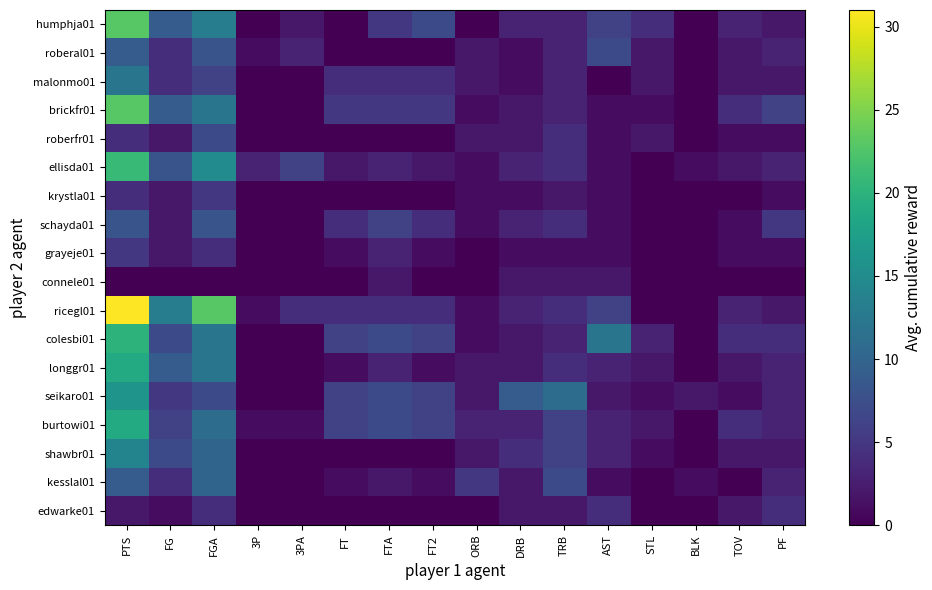

Reading right to left, what are all the values shown in this chart?

humphja01: PF=2	TOV=3	BLK=0	STL=4	AST=6	TRB=3	DRB=3	ORB=0	FT2=7	FTA=5	FT=0	3PA=2	3P=0	FGA=13	FG=9	PTS=23
roberal01: PF=3	TOV=2	BLK=0	STL=2	AST=7	TRB=3	DRB=1	ORB=2	FT2=0	FTA=0	FT=0	3PA=3	3P=1	FGA=8	FG=4	PTS=9
malonmo01: PF=2	TOV=2	BLK=0	STL=2	AST=0	TRB=3	DRB=1	ORB=2	FT2=4	FTA=4	FT=4	3PA=0	3P=0	FGA=6	FG=4	PTS=12
brickfr01: PF=6	TOV=4	BLK=0	STL=1	AST=1	TRB=3	DRB=2	ORB=1	FT2=5	FTA=5	FT=5	3PA=0	3P=0	FGA=12	FG=9	PTS=23
roberfr01: PF=1	TOV=1	BLK=0	STL=2	AST=1	TRB=4	DRB=2	ORB=2	FT2=0	FTA=0	FT=0	3PA=0	3P=0	FGA=7	FG=2	PTS=4
ellisda01: PF=3	TOV=2	BLK=1	STL=0	AST=1	TRB=4	DRB=3	ORB=1	FT2=2	FTA=3	FT=2	3PA=6	3P=3	FGA=15	FG=8	PTS=21
krystla01: PF=1	TOV=0	BLK=0	STL=0	AST=1	TRB=2	DRB=1	ORB=1	FT2=0	FTA=0	FT=0	3PA=0	3P=0	FGA=5	FG=2	PTS=4
schayda01: PF=5	TOV=1	BLK=0	STL=0	AST=1	TRB=4	DRB=3	ORB=1	FT2=4	FTA=6	FT=4	3PA=0	3P=0	FGA=8	FG=2	PTS=8
grayeje01: PF=1	TOV=1	BLK=0	STL=0	AST=1	TRB=1	DRB=1	ORB=0	FT2=1	FTA=3	FT=1	3PA=0	3P=0	FGA=4	FG=2	PTS=5
connele01: PF=0	TOV=0	BLK=0	STL=0	AST=2	TRB=2	DRB=2	ORB=0	FT2=0	FTA=2	FT=0	3PA=0	3P=0	FGA=0	FG=0	PTS=0
ricegl01: PF=2	TOV=3	BLK=0	STL=0	AST=6	TRB=4	DRB=3	ORB=1	FT2=4	FTA=4	FT=4	3PA=4	3P=1	FGA=23	FG=13	PTS=31
colesbi01: PF=4	TOV=4	BLK=0	STL=3	AST=12	TRB=3	DRB=2	ORB=1	FT2=6	FTA=7	FT=6	3PA=0	3P=0	FGA=12	FG=7	PTS=20
longgr01: PF=3	TOV=2	BLK=0	STL=2	AST=3	TRB=4	DRB=2	ORB=2	FT2=1	FTA=3	FT=1	3PA=0	3P=0	FGA=12	FG=9	PTS=19
seikaro01: PF=3	TOV=1	BLK=2	STL=1	AST=2	TRB=11	DRB=9	ORB=2	FT2=6	FTA=7	FT=6	3PA=0	3P=0	FGA=7	FG=5	PTS=16
burtowi01: PF=3	TOV=4	BLK=0	STL=2	AST=3	TRB=6	DRB=3	ORB=3	FT2=6	FTA=7	FT=6	3PA=1	3P=1	FGA=11	FG=6	PTS=19
shawbr01: PF=2	TOV=2	BLK=0	STL=1	AST=3	TRB=6	DRB=4	ORB=2	FT2=0	FTA=0	FT=0	3PA=0	3P=0	FGA=10	FG=7	PTS=14
kesslal01: PF=3	TOV=0	BLK=1	STL=0	AST=1	TRB=7	DRB=2	ORB=5	FT2=1	FTA=2	FT=1	3PA=0	3P=0	FGA=10	FG=4	PTS=9
edwarke01: PF=4	TOV=2	BLK=0	STL=0	AST=4	TRB=2	DRB=2	ORB=0	FT2=0	FTA=0	FT=0	3PA=0	3P=0	FGA=4	FG=1	PTS=2